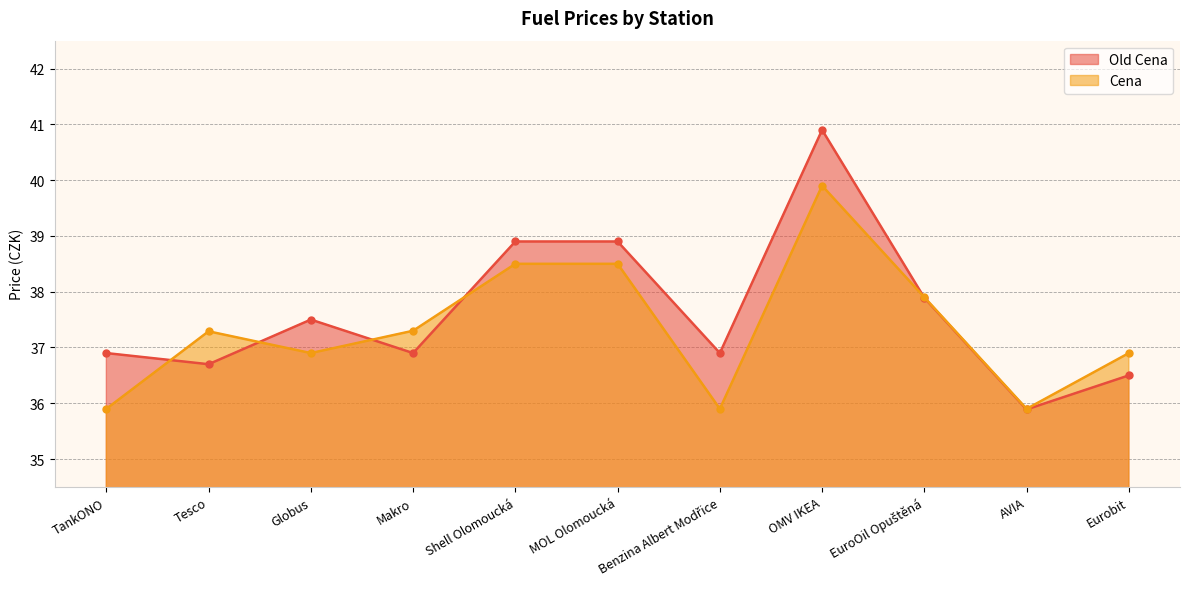

What is the spread (max minus min) of values at Benzina Albert Modřice?

1.0